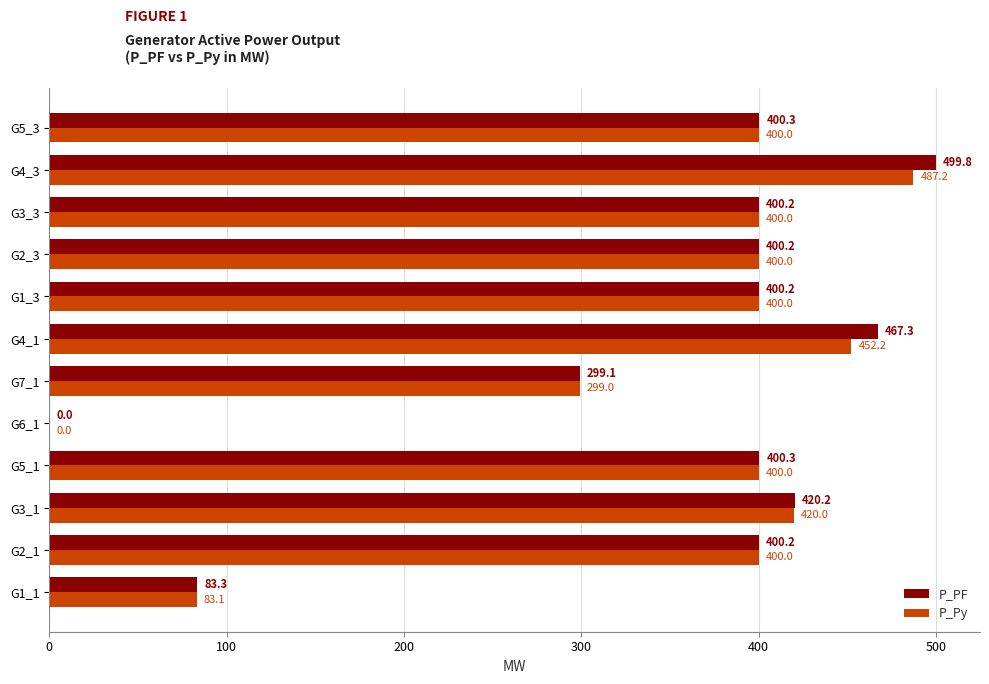

What is the sum of all P_PF values?

4170.9